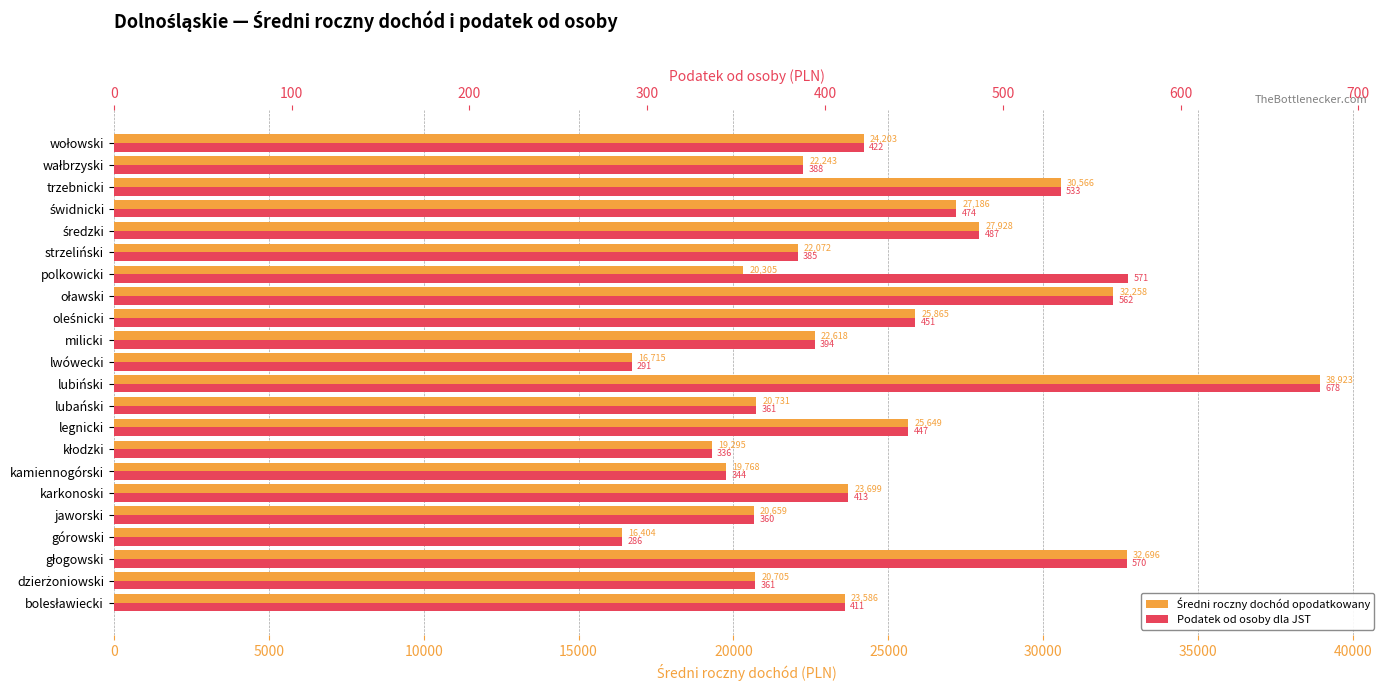

What is the total value across all series at milicki?

23011.8